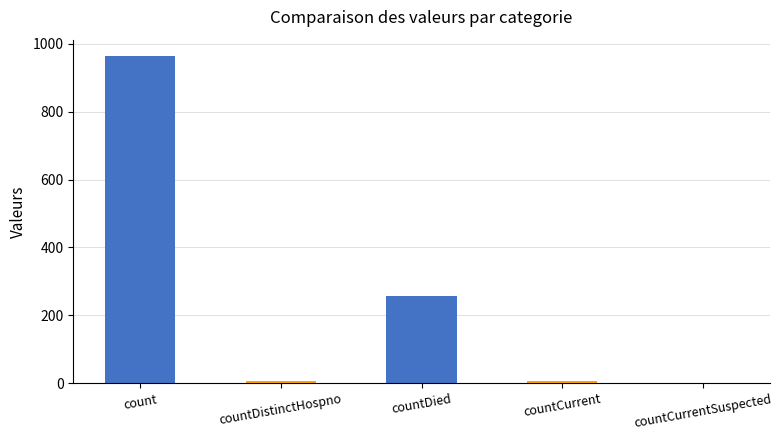

The chart shows a value of 256 at countDied. True or false?

True